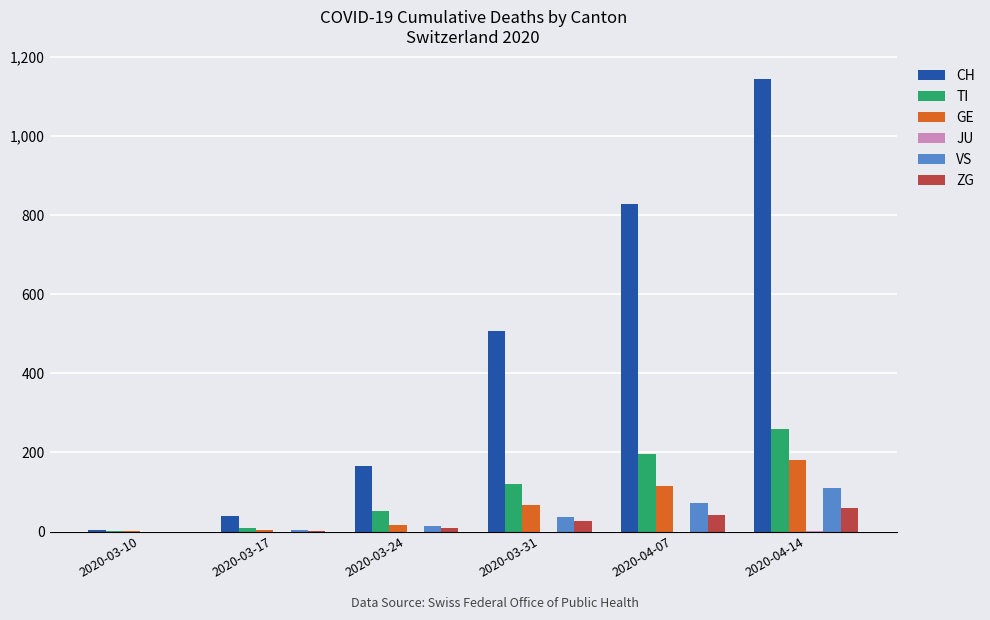

What is the sum of all GE values?

388